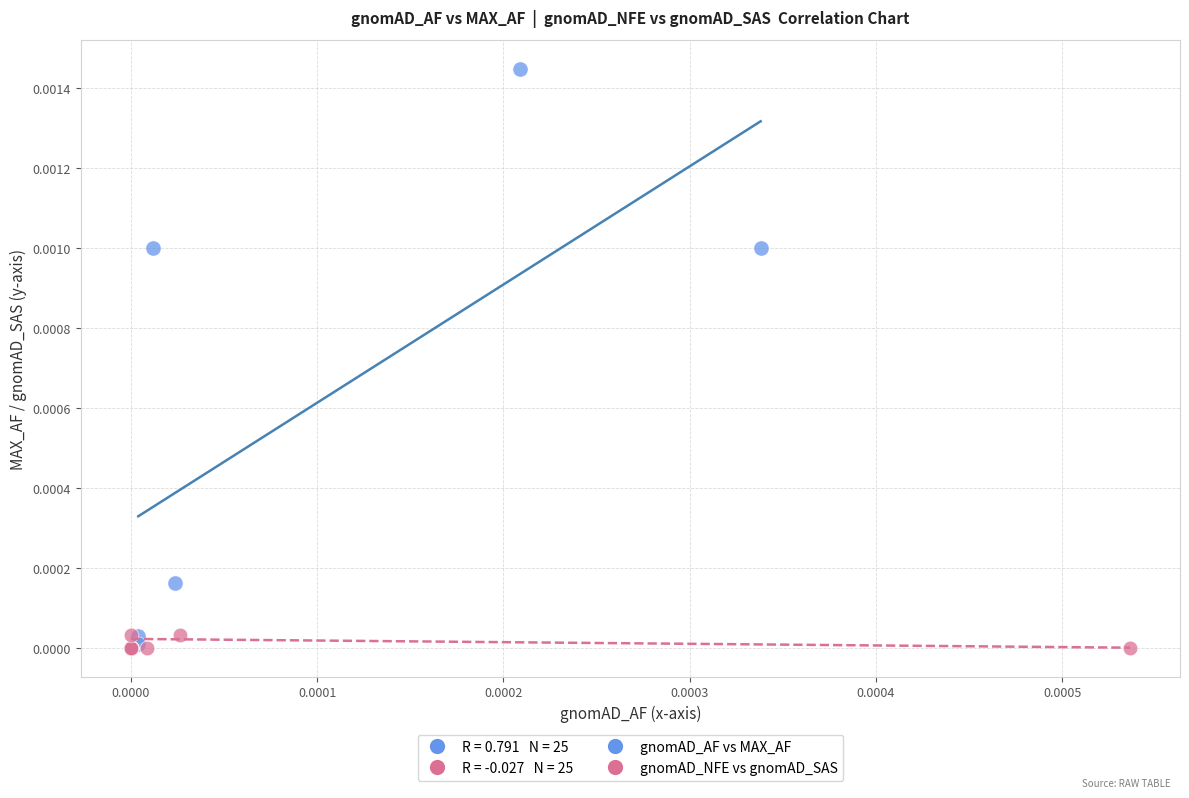

Which series reaches the maximum Y coordinate?

gnomAD_AF vs MAX_AF